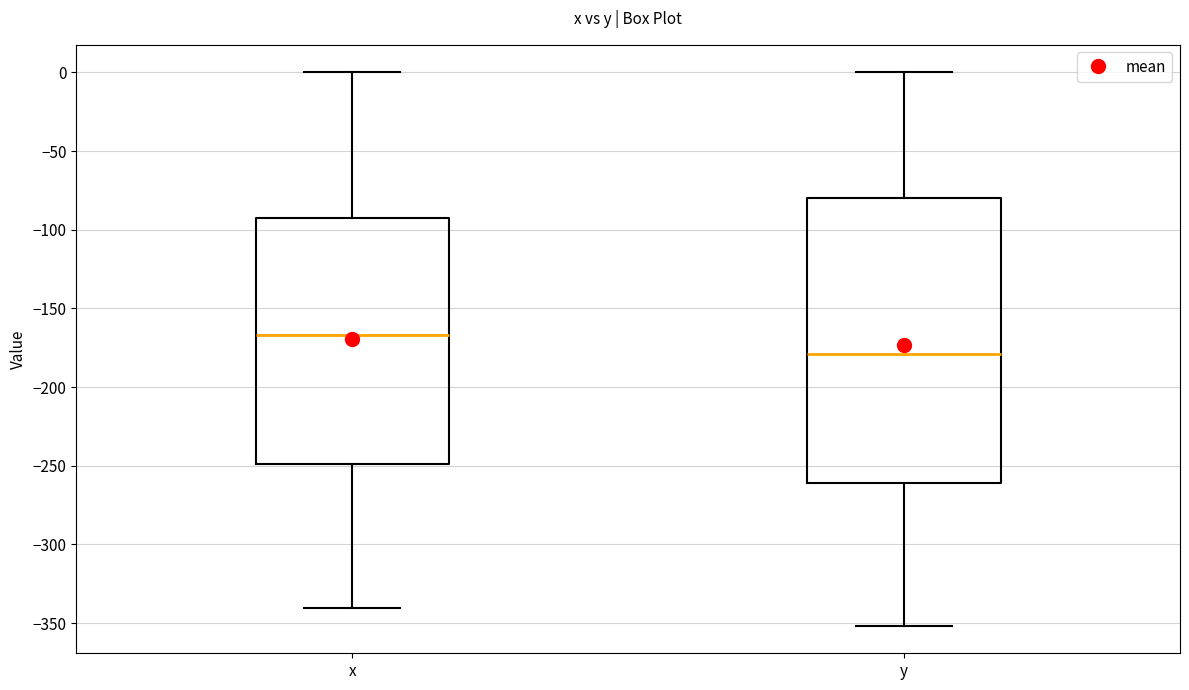

Which box's median line is the highest?

x